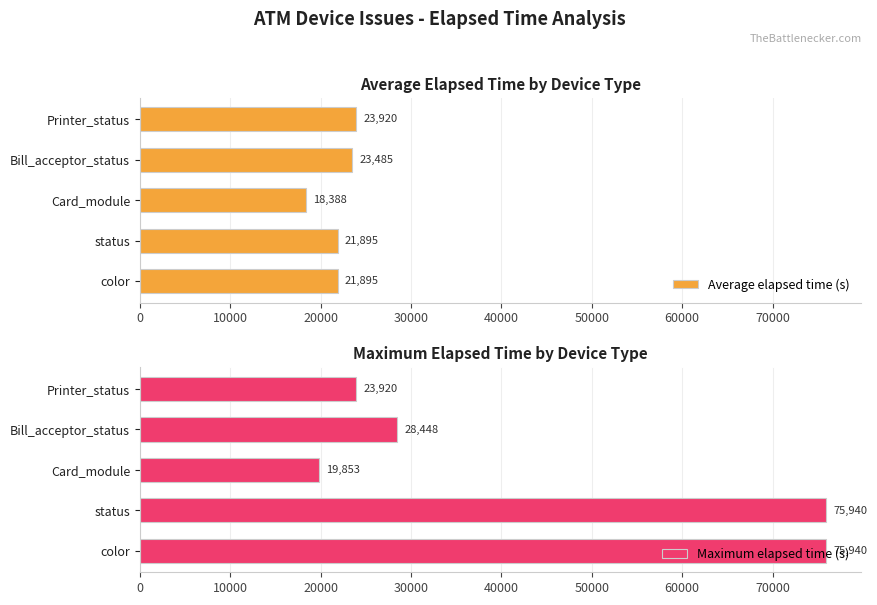

What is the difference between the second highest and minimum values in the Average elapsed time (s) series?

5097